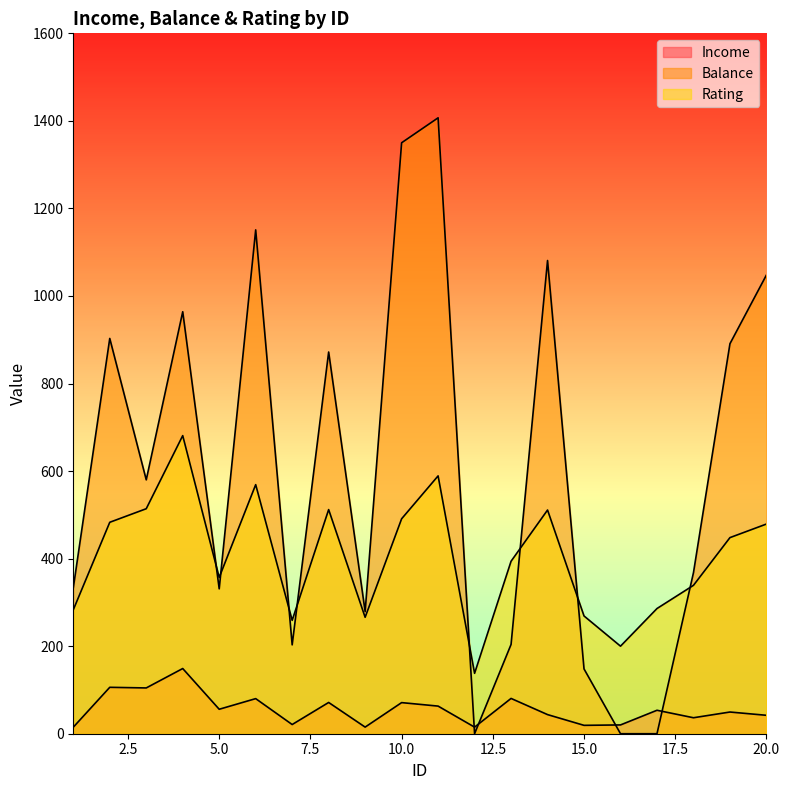

The value of Income at 8 is 71.4. True or false?

True